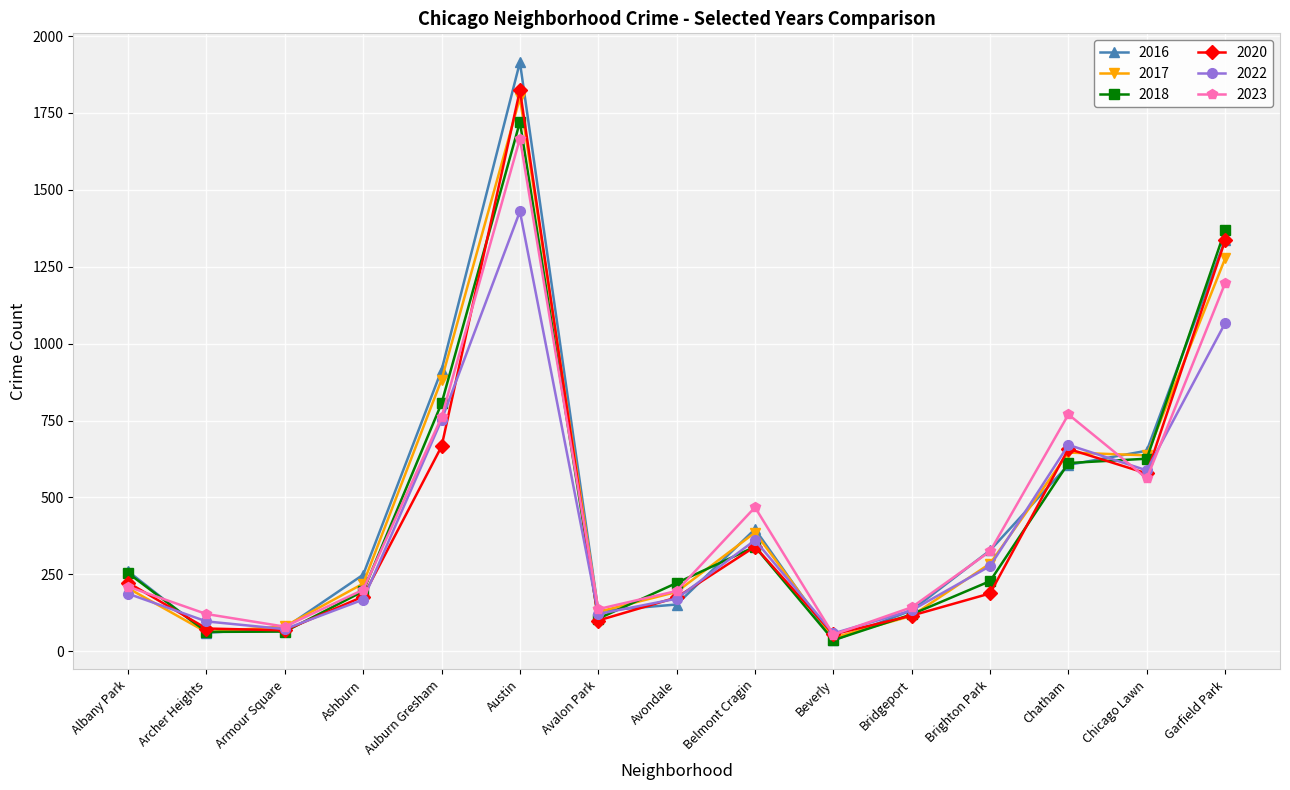

How many values in the 2020 series are below 188?

7